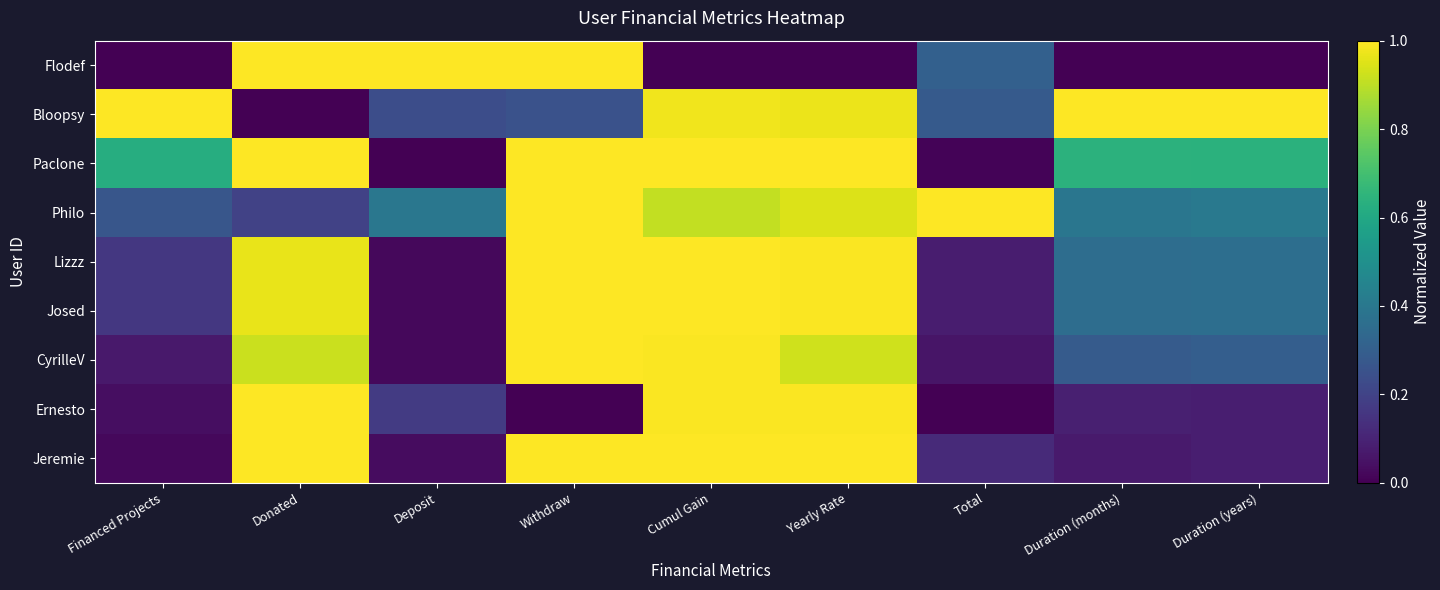

At which category does the chart reach its peak across all series?

Donated